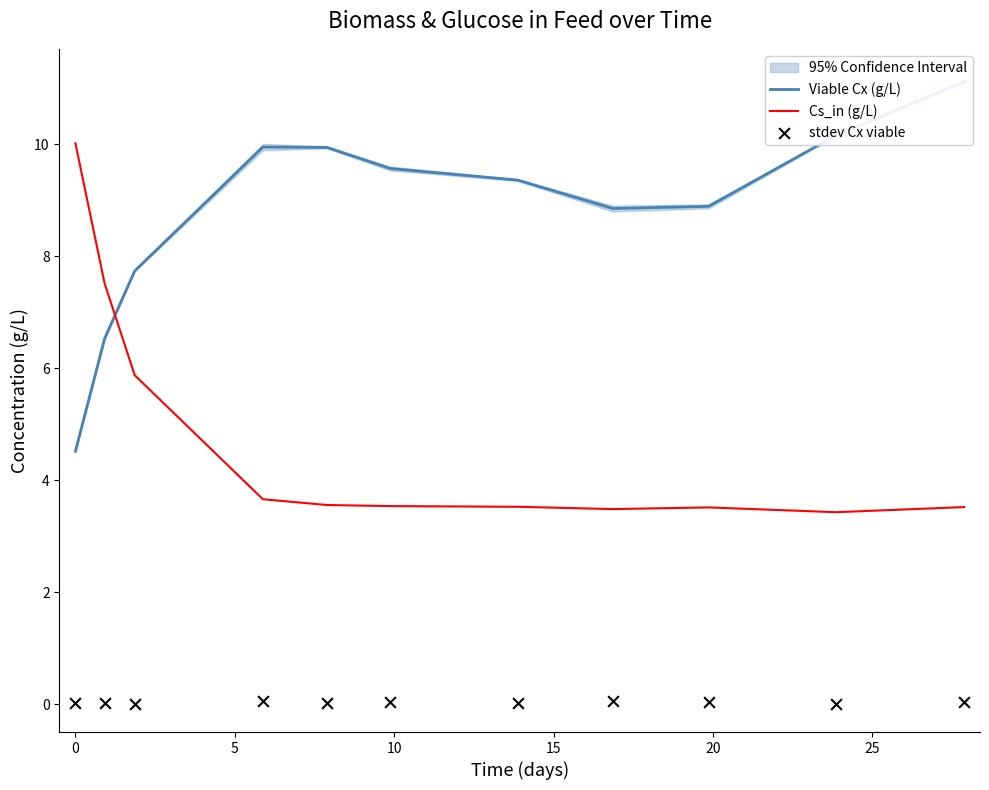

Which series has the widest spread of Y values?

Viable Cx (g/L)